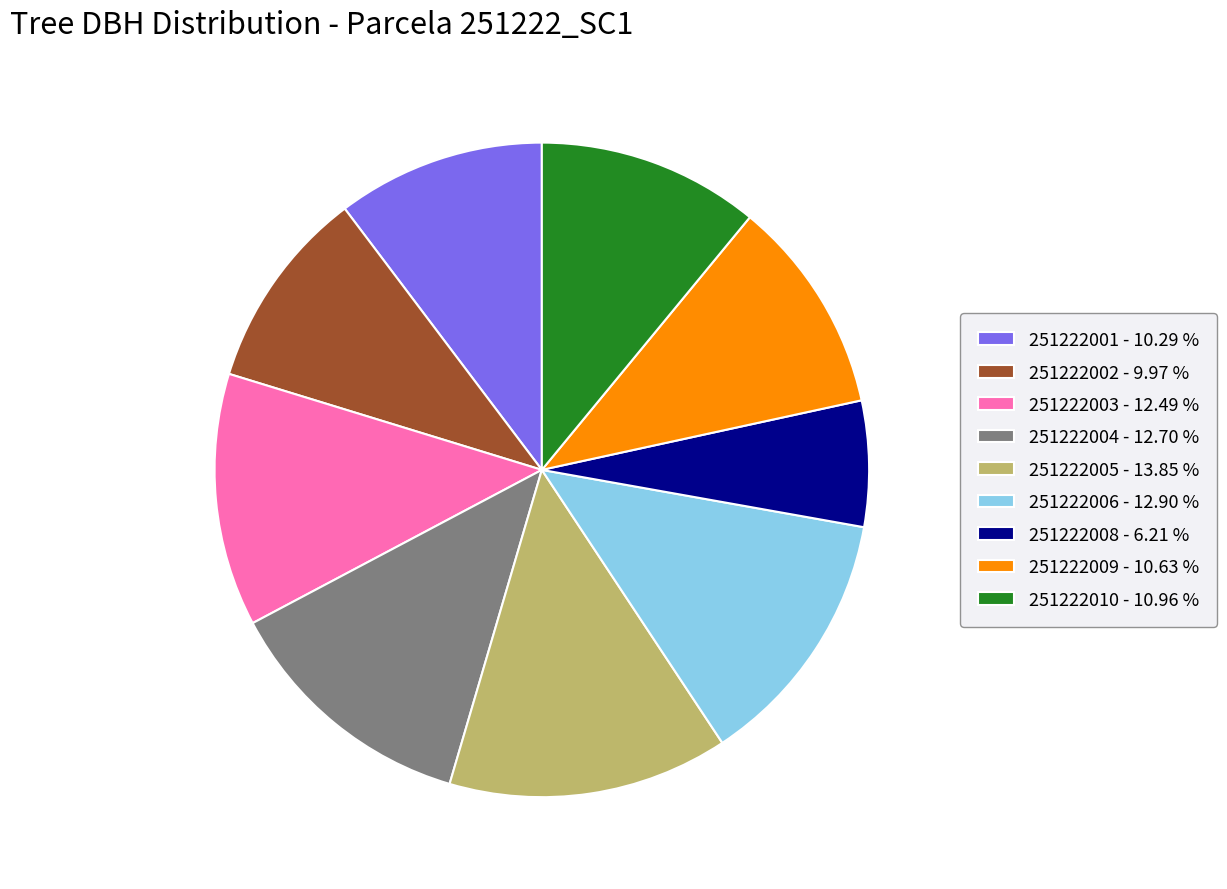

Does 251222003 - 12.49 % account for over 50% of the chart?

No